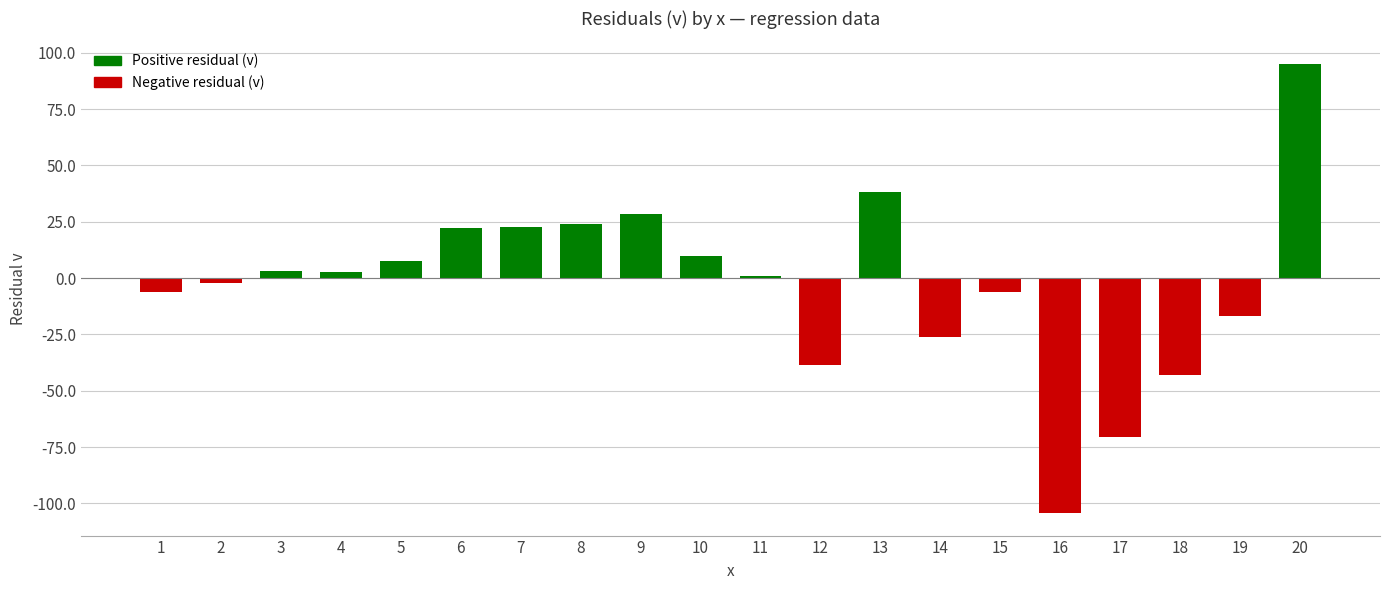

What is the sum of the values at 7 and 10?

32.2